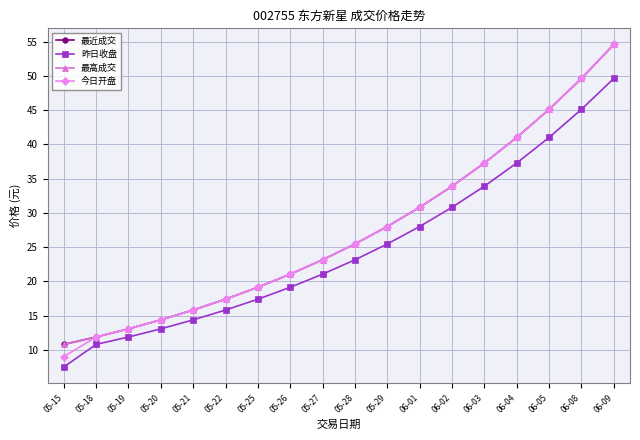

What is the value of the 最高成交 point at the 14th from the left?

37.3